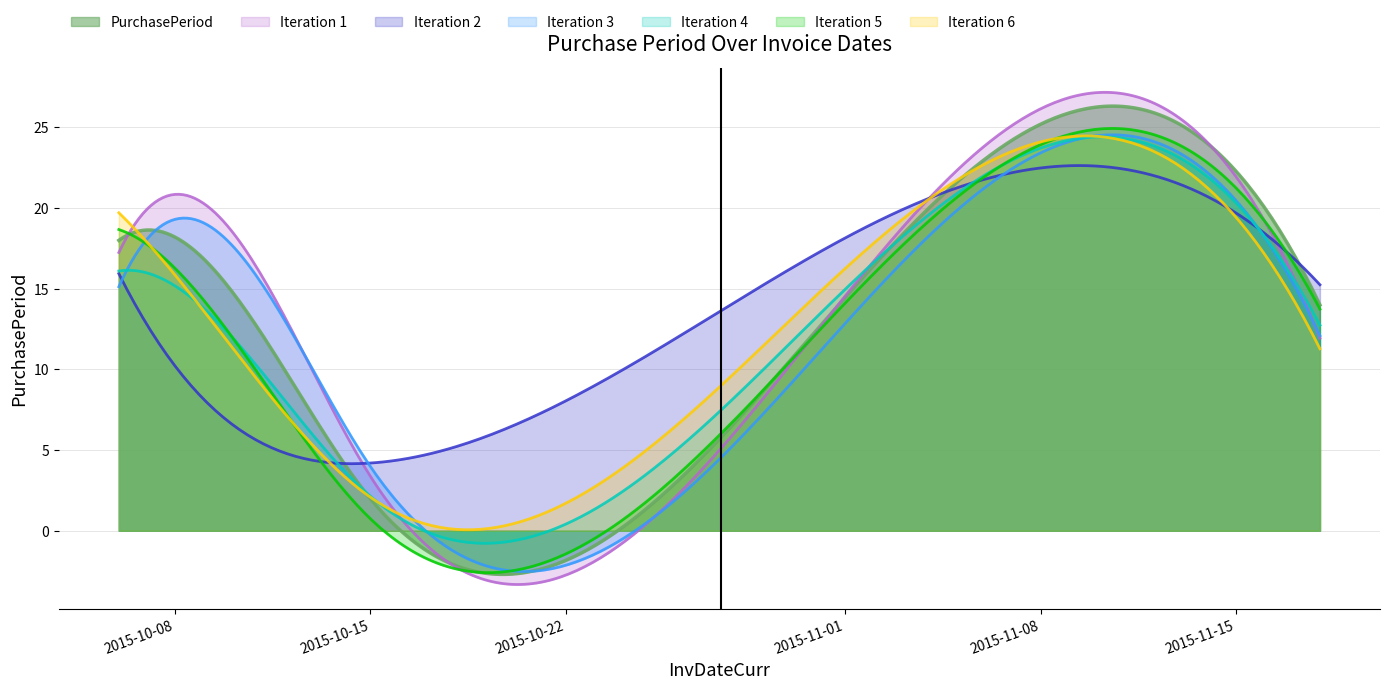

Reading right to left, transcribe all the data shown in this chart.

2015-11-18=14	2015-11-04=20	2015-10-15=2	2015-10-13=7	2015-10-06=18